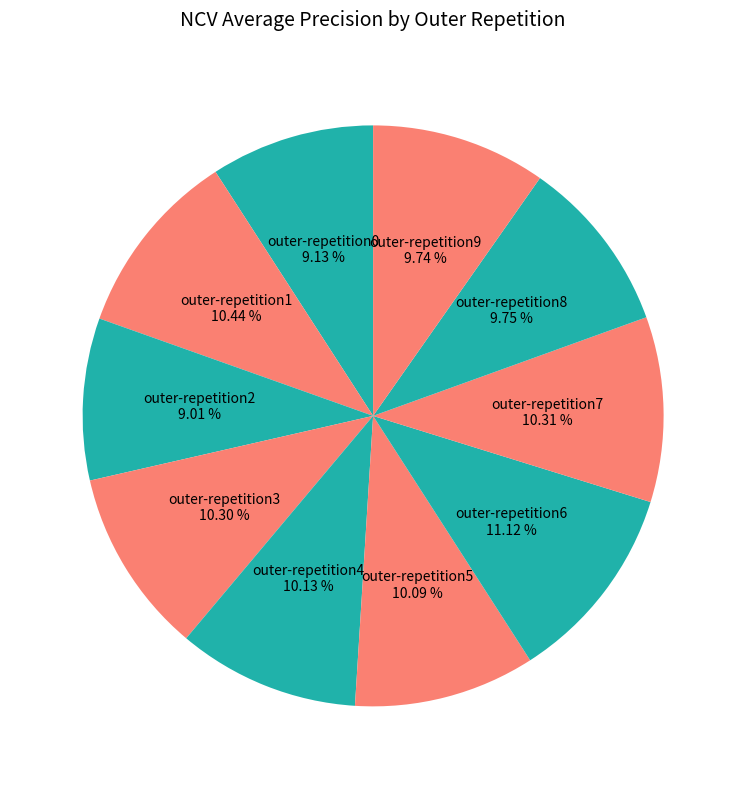

Is there a majority slice in this chart?

No